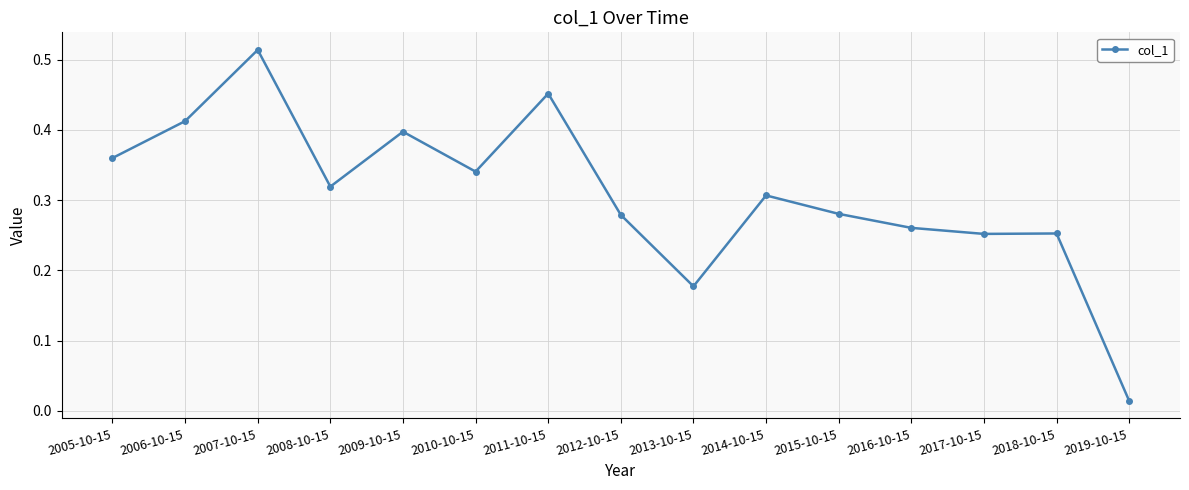

What is the difference between the values at 2008-10-15 and 2017-10-15?

0.1